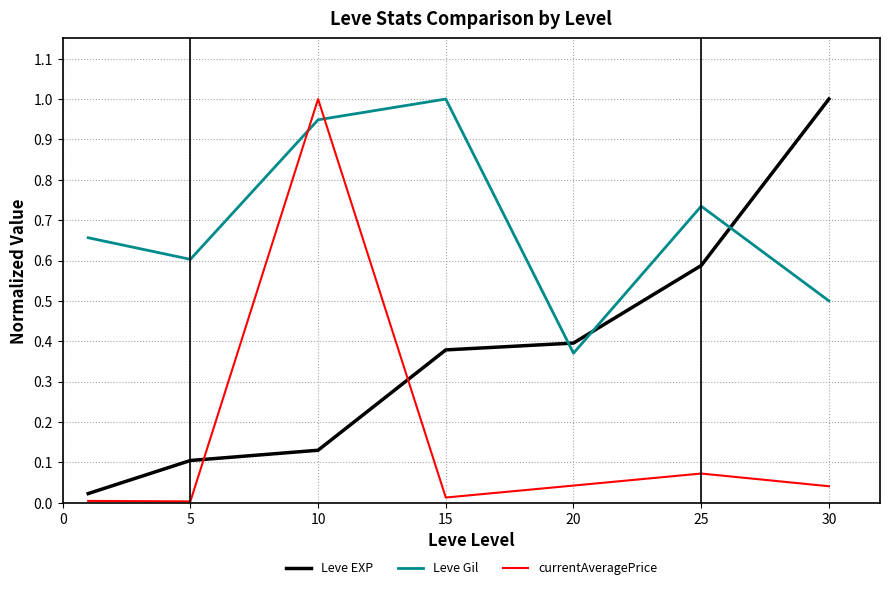

List the series in order of their overall mean, lowest first.

currentAveragePrice, Leve EXP, Leve Gil